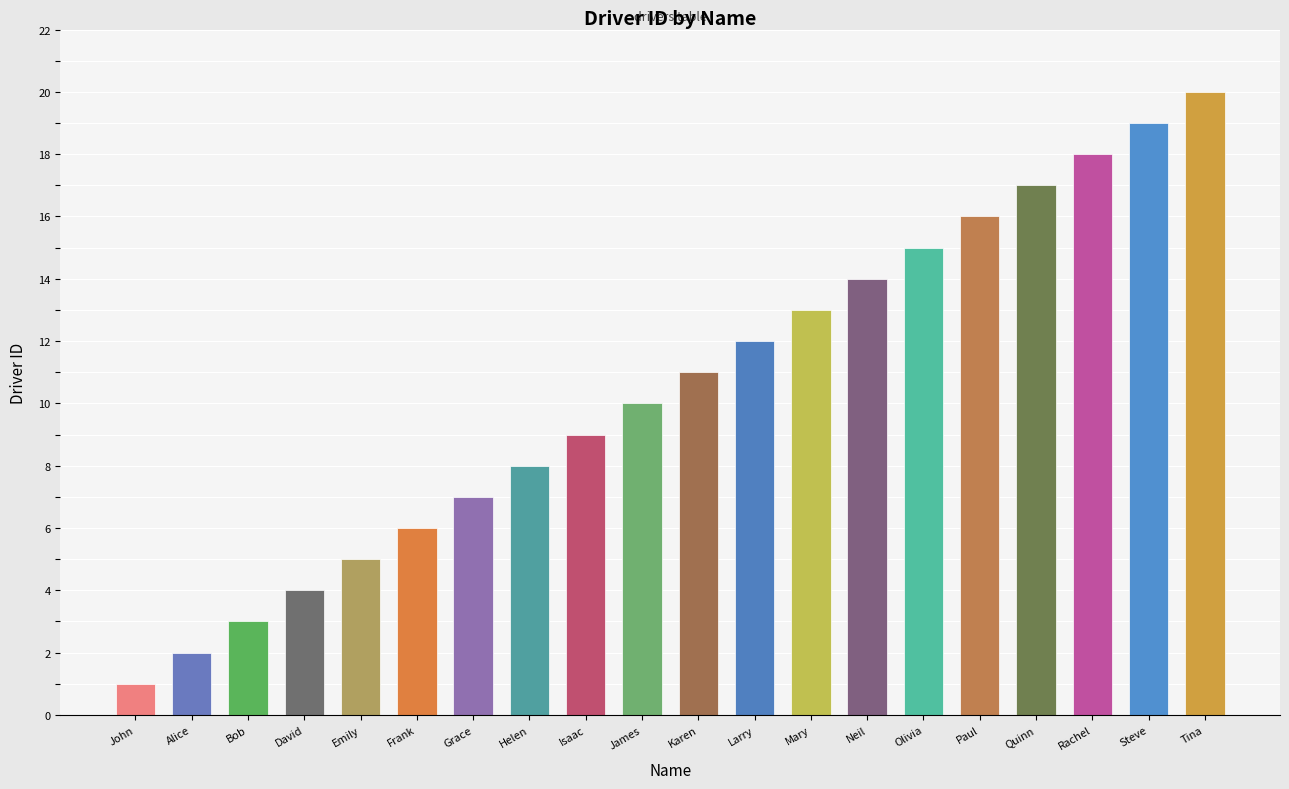

Rank the categories by value from highest to lowest.

Tina, Steve, Rachel, Quinn, Paul, Olivia, Neil, Mary, Larry, Karen, James, Isaac, Helen, Grace, Frank, Emily, David, Bob, Alice, John